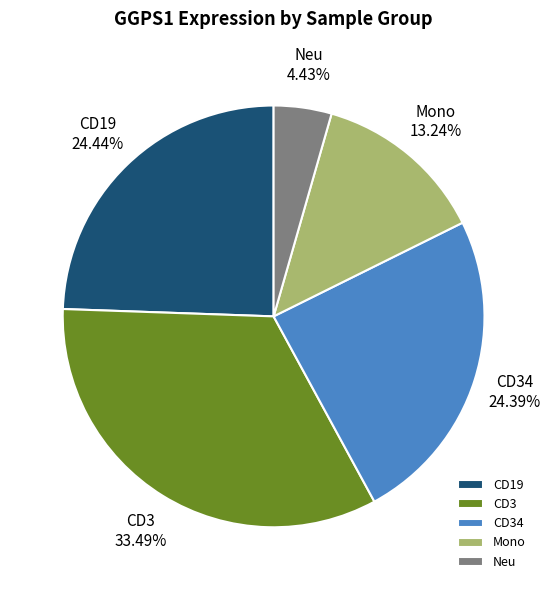

How many slices are in this pie chart?

5